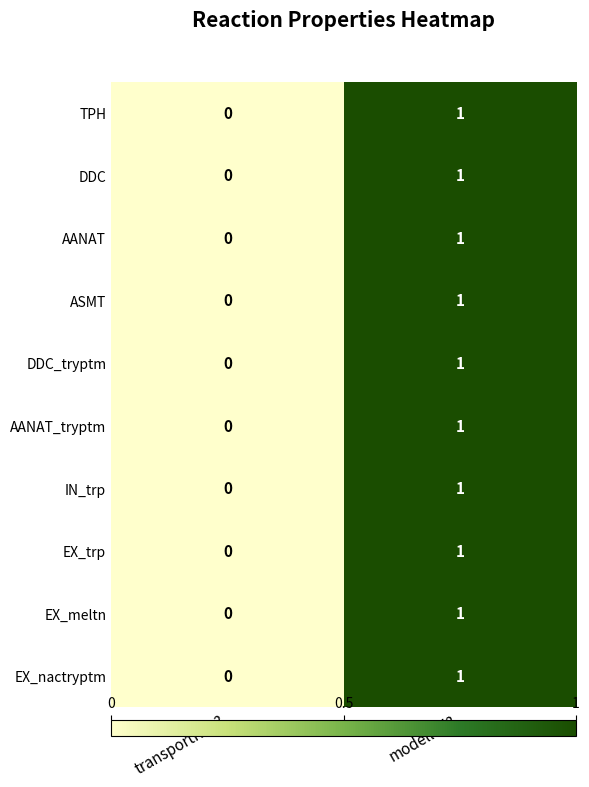

How many series are shown in this chart?

10